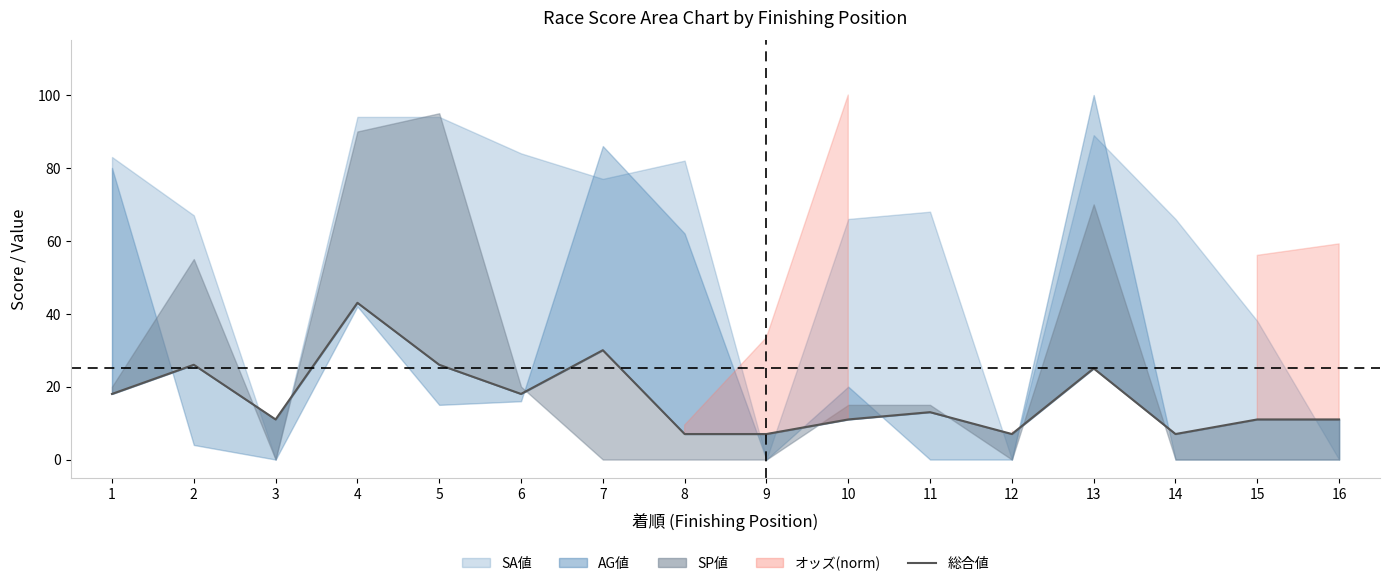

Reading left to right, extract all data points from this chart.

1=18	2=26	3=11	4=43	5=26	6=18	7=30	8=7	9=7	10=11	11=13	12=7	13=25	14=7	15=11	16=11